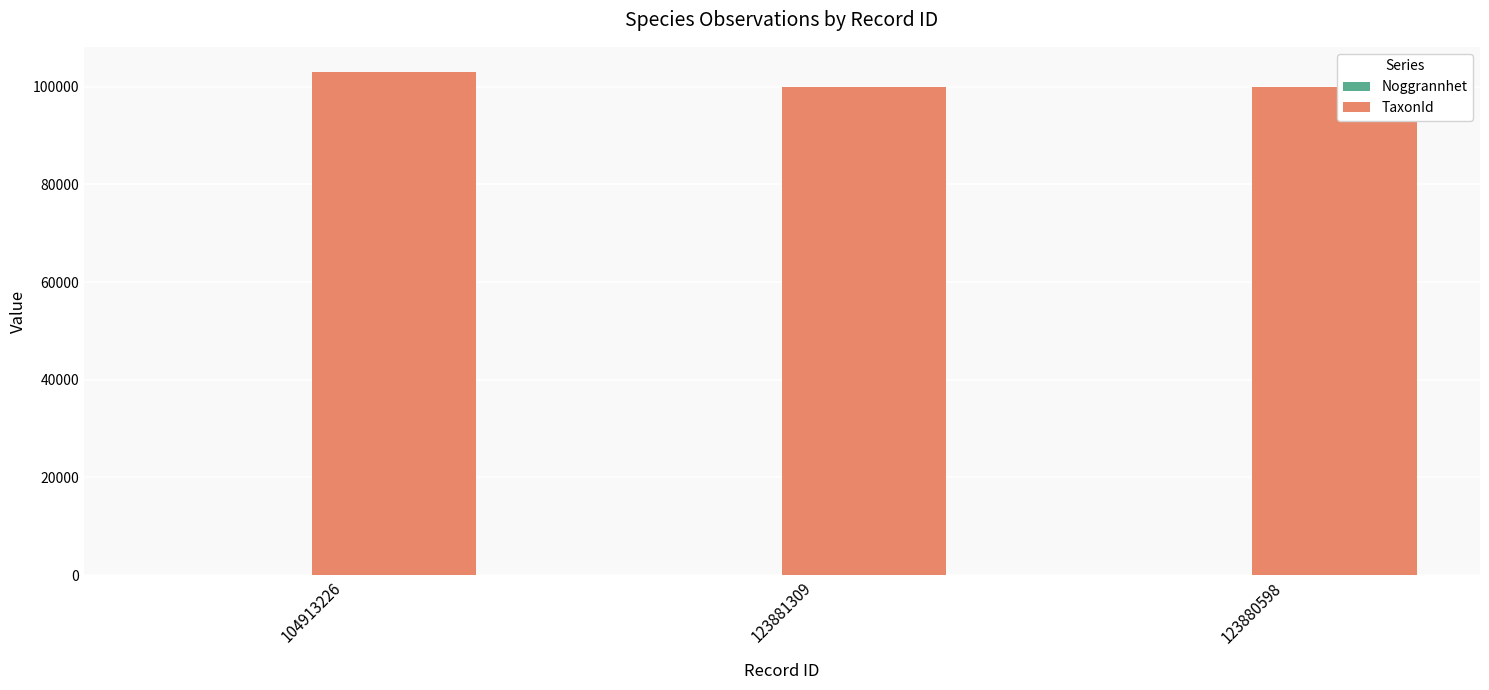

Count the number of categories in the chart.

3